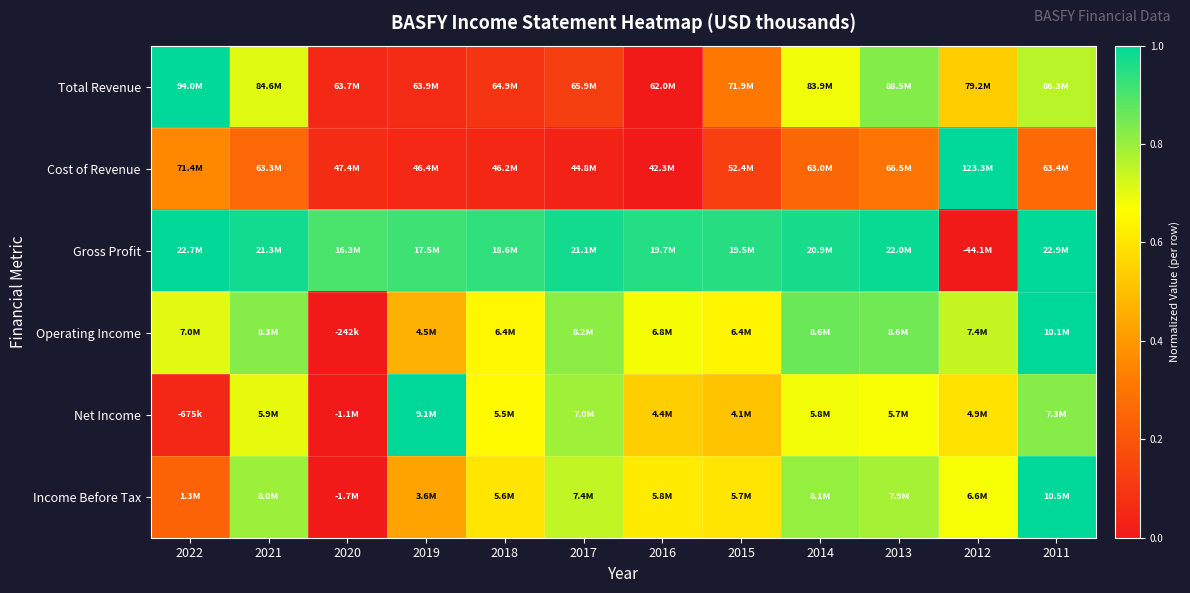

Which label corresponds to the largest value in the chart?

2022